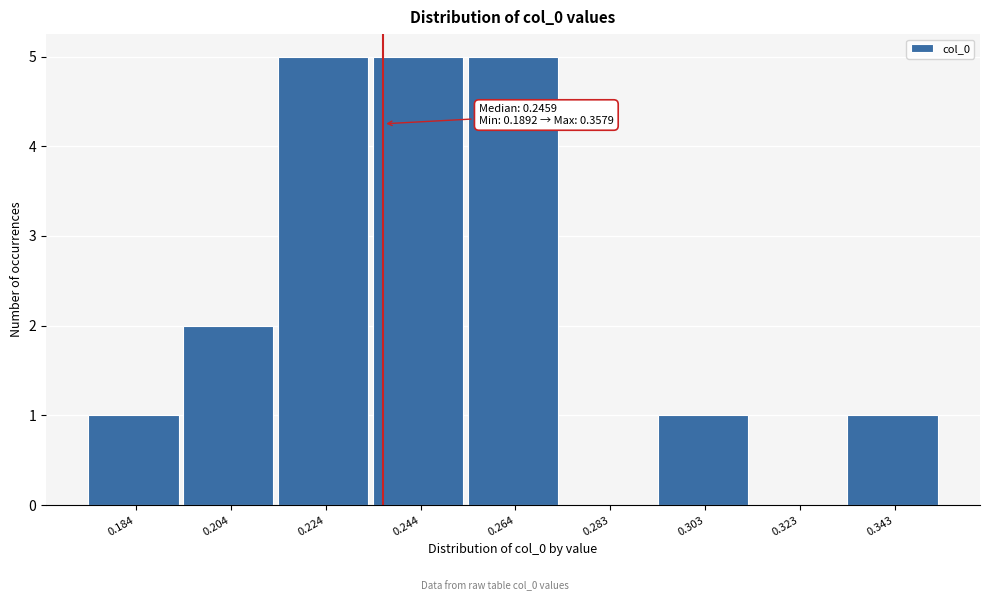

Reading left to right, list all the values displayed in this chart.

0.184=1	0.204=2	0.224=5	0.244=5	0.264=5	0.283=0	0.303=1	0.323=0	0.343=1